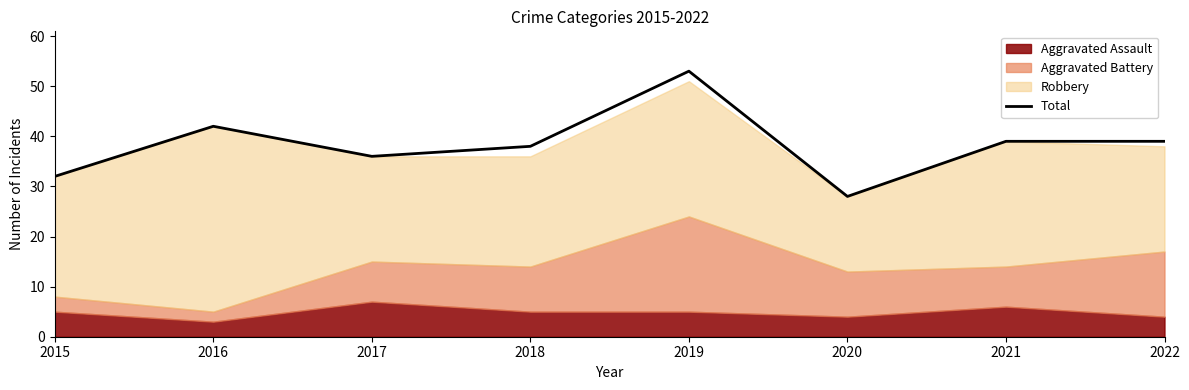

The value at 2022 is 39. True or false?

True